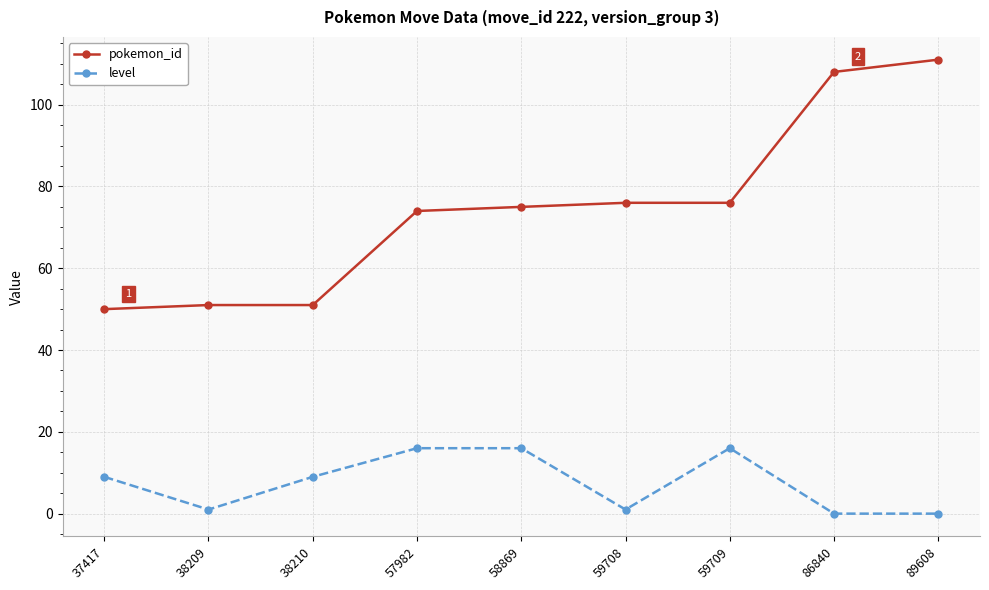

Between 86840 and 89608, which series saw the biggest shift?

pokemon_id